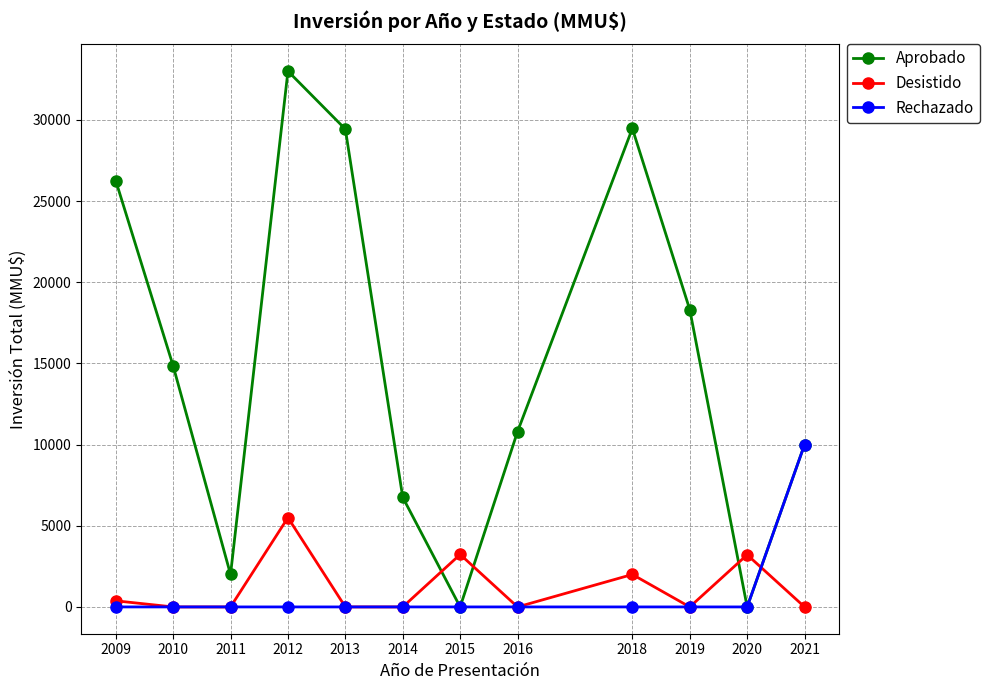

How many categories are shown in the chart?

12